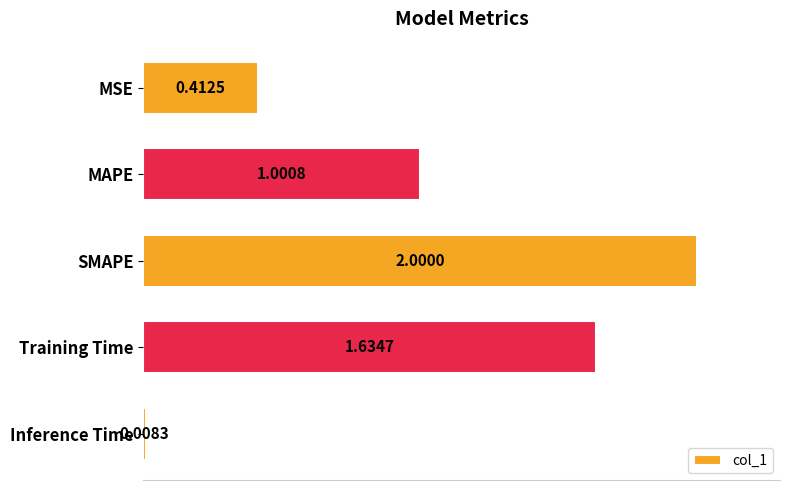

At which category does the chart reach its peak across all series?

SMAPE